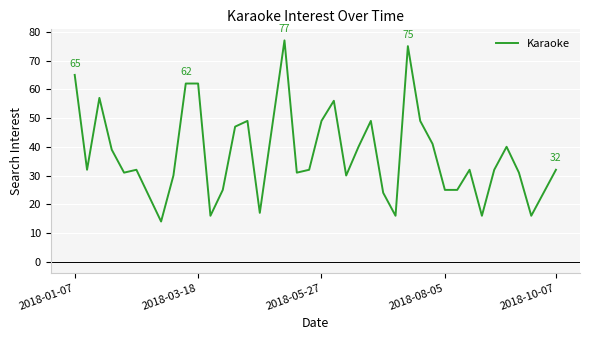

What is the minimum value shown in the chart?

14